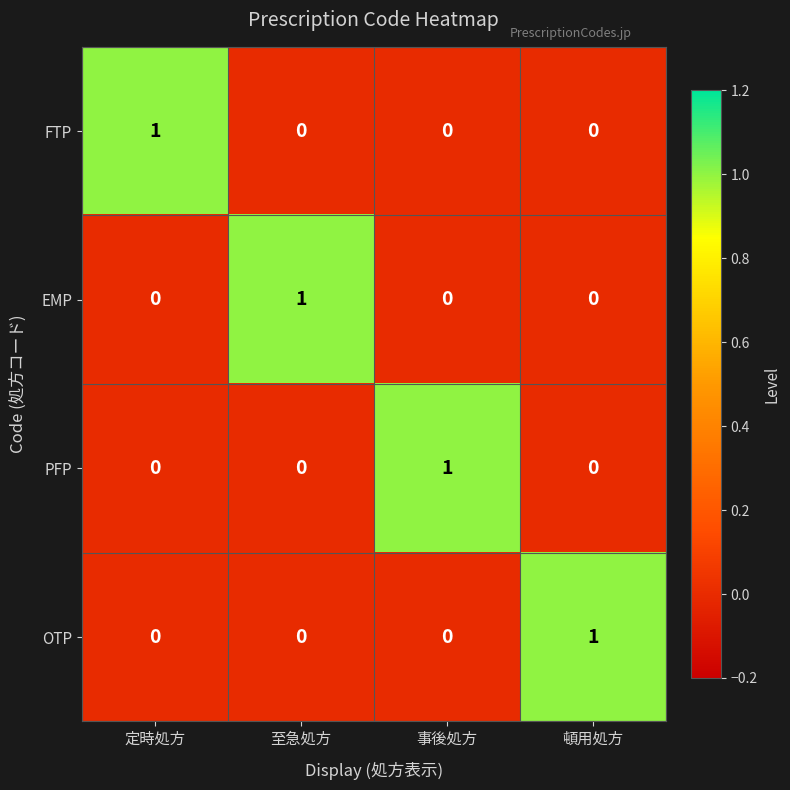

Count the PFP values in the range 0 to 1.

4